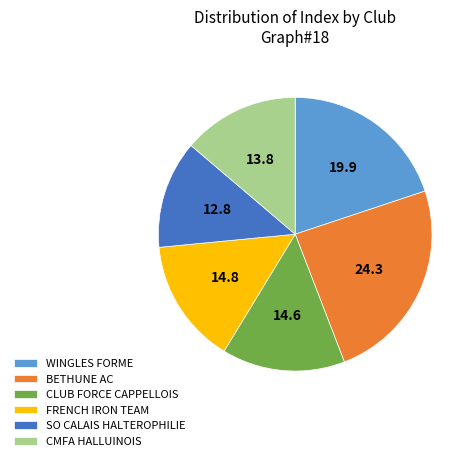

What is the largest slice in the pie chart?

BETHUNE AC